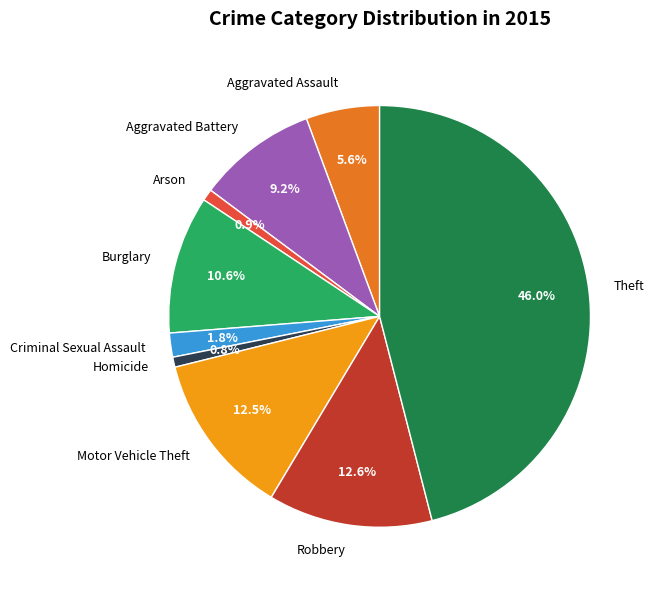

What percentage is the Arson slice, to the nearest percent?

1%